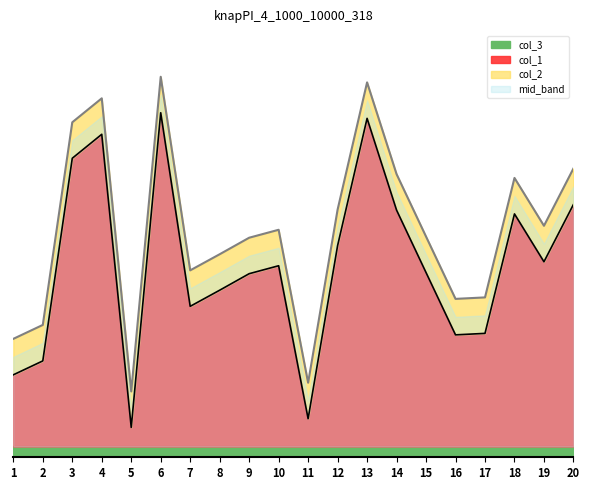

How many data points in col_2 are less than 5324?

10